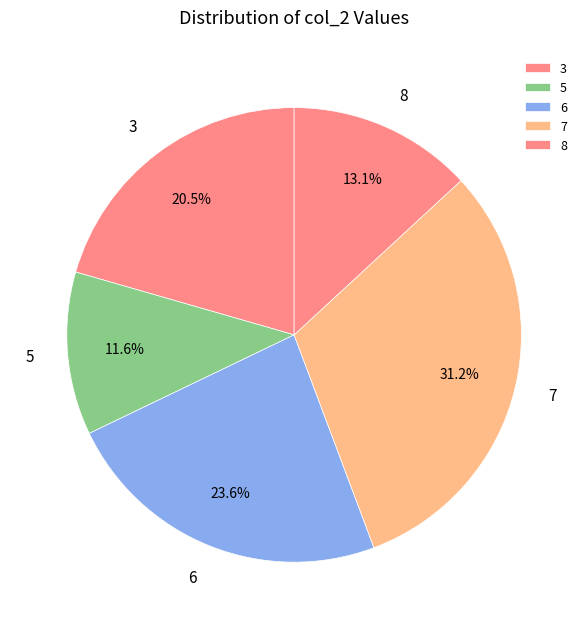

Approximately how many times larger is the value at 8 compared to 7?

0.4